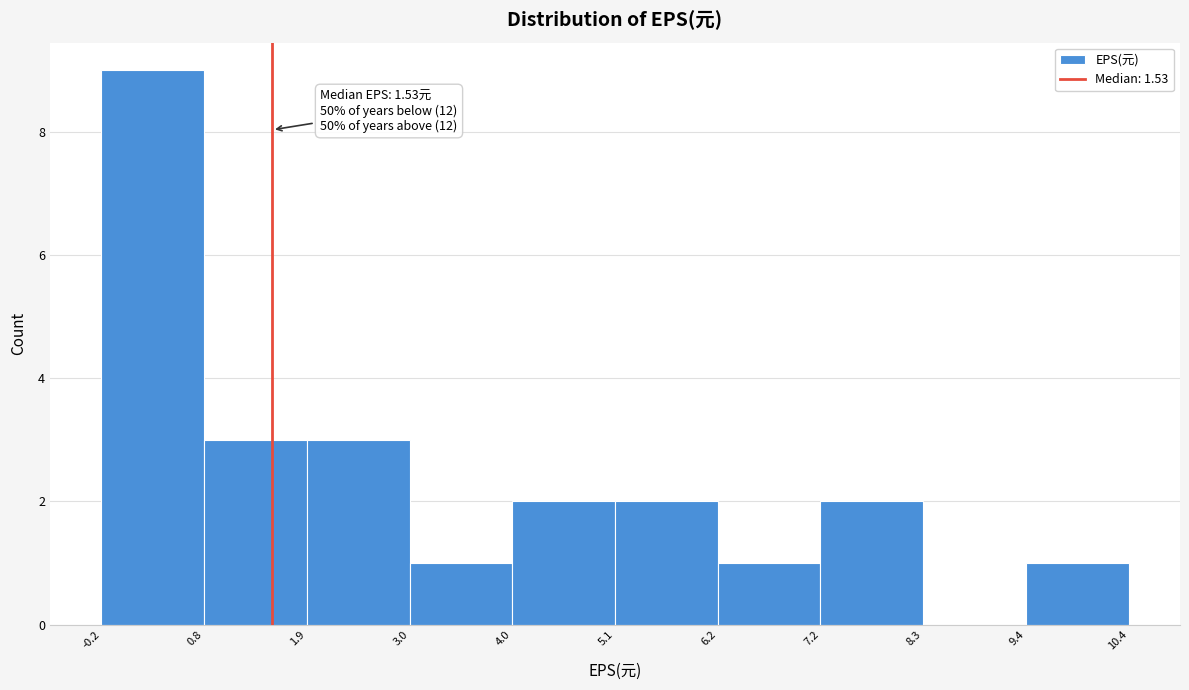

Over which range of the x-axis is the bar tallest?

-0.2 to 0.8